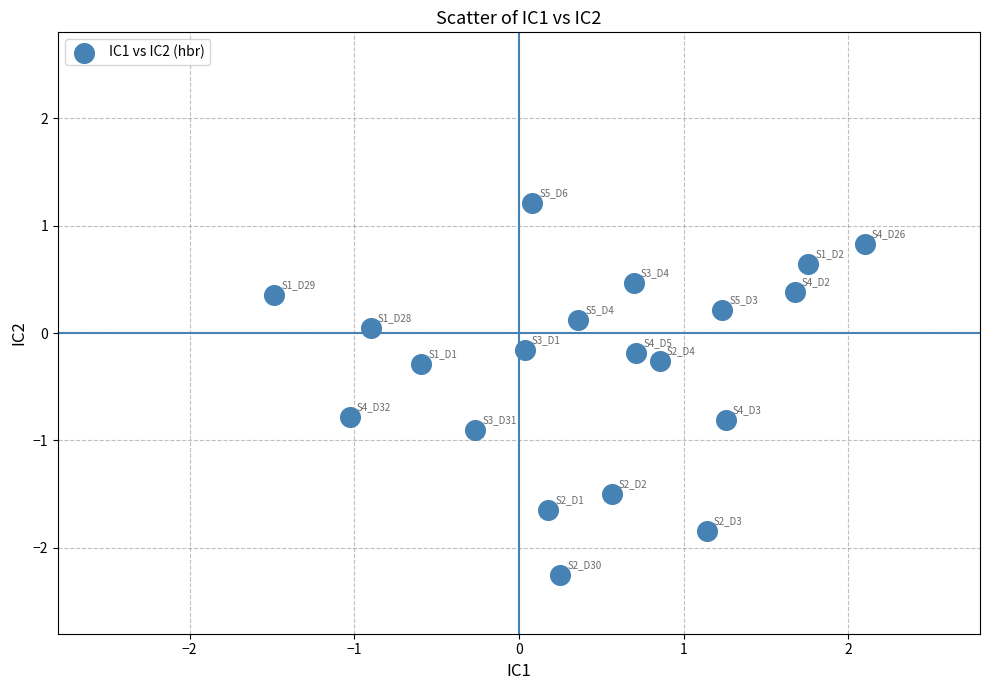

What is the range of Y values (max minus min)?

3.5